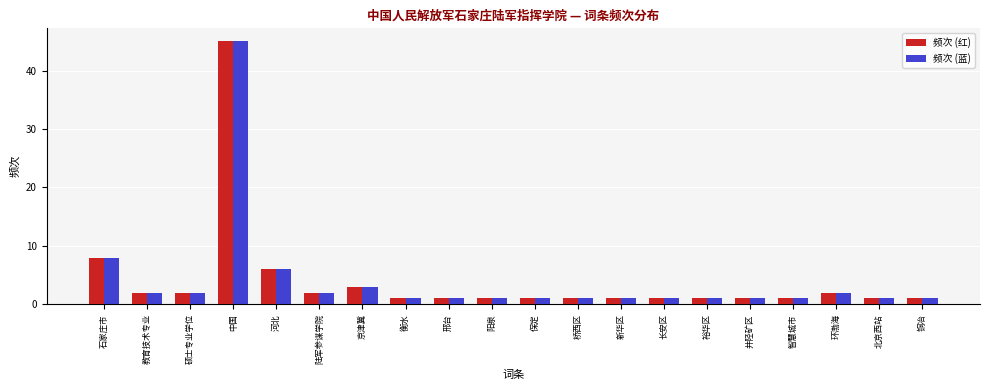

Reading right to left, list all the values displayed in this chart.

频次 (红): 1	1	2	1	1	1	1	1	1	1	1	1	1	3	2	6	45	2	2	8
频次 (蓝): 1	1	2	1	1	1	1	1	1	1	1	1	1	3	2	6	45	2	2	8